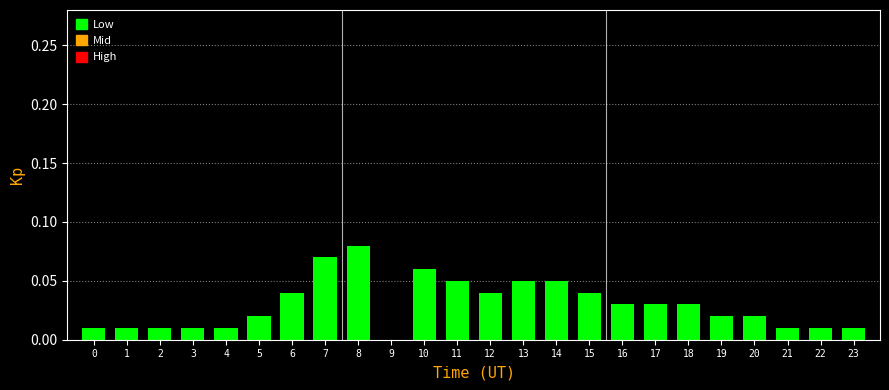

What is the sum of all values?

0.7